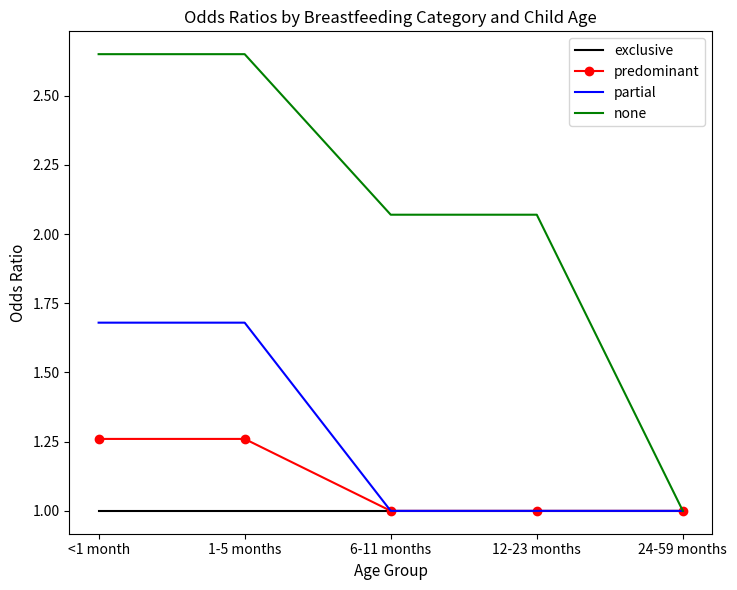

Where is none nearest to the value 1?

24-59 months